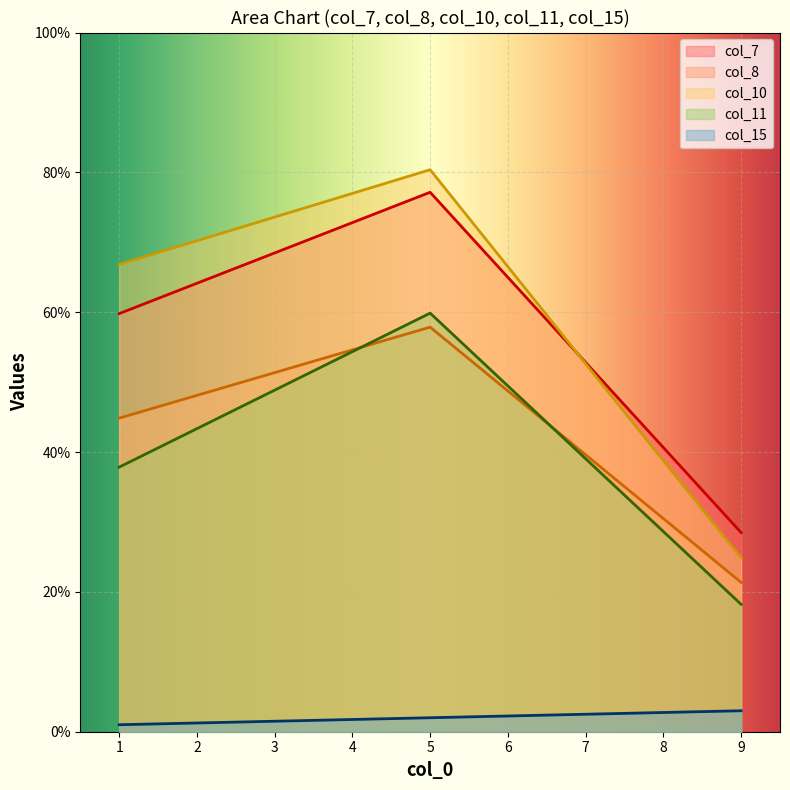

Which series has the largest range (max minus min)?

col_10